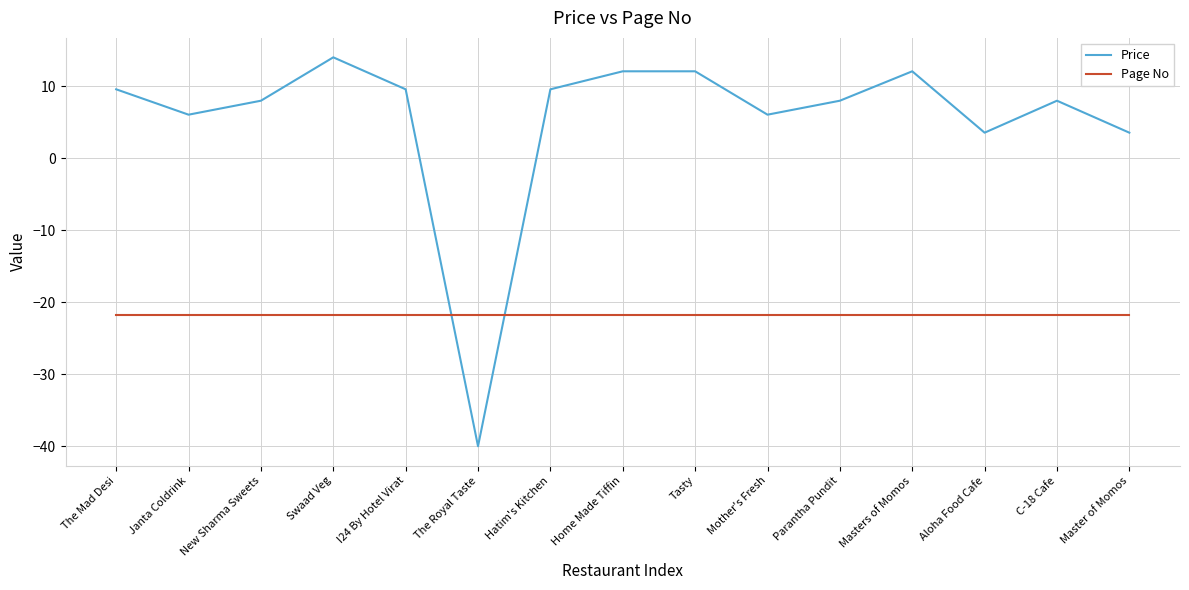

Between The Mad Desi and Aloha Food Cafe, which series saw the biggest shift?

Price